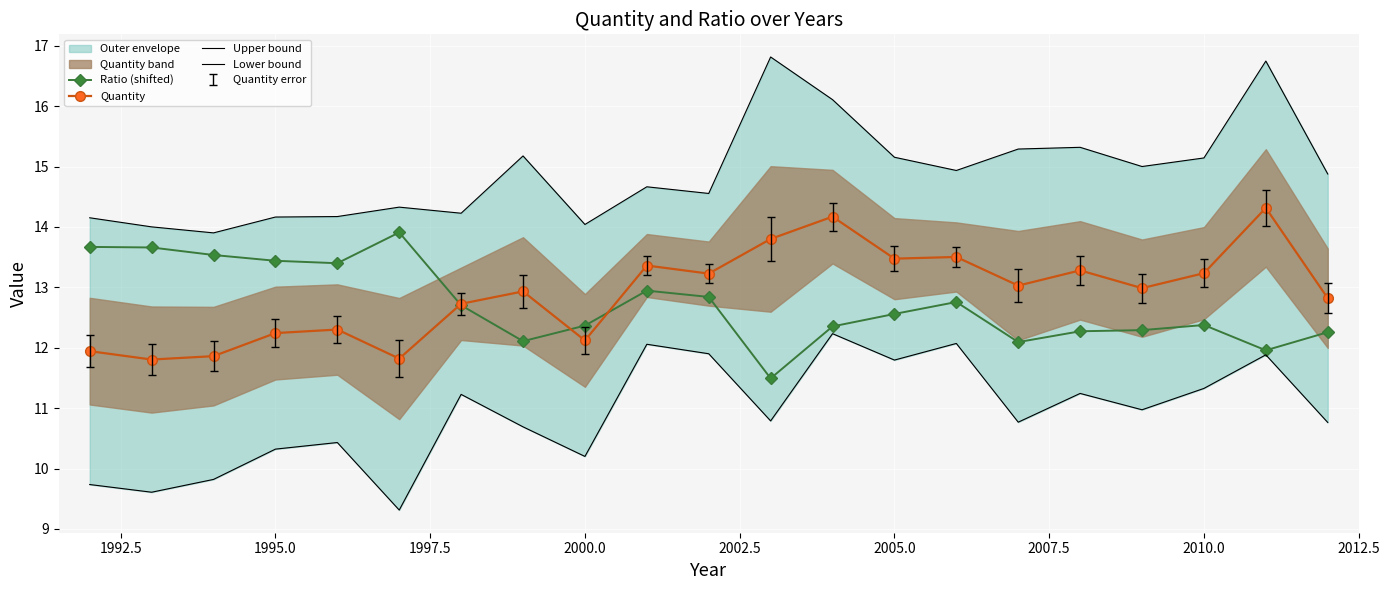

What is the difference between the second highest and minimum values in the Quantity series?

2.4